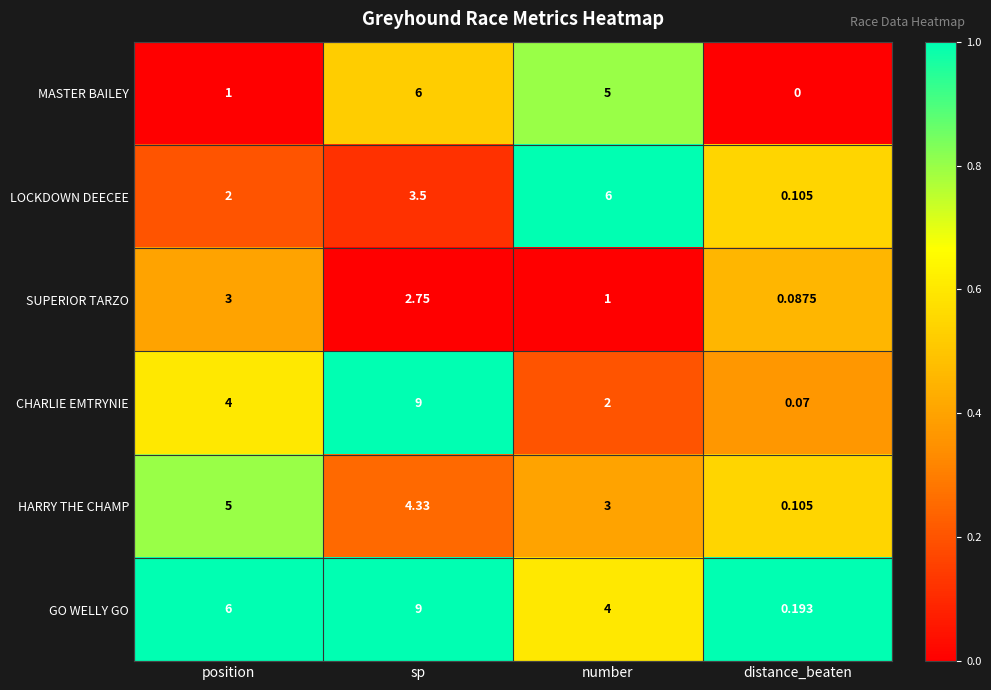

At which label is SUPERIOR TARZO closest to 1?

number